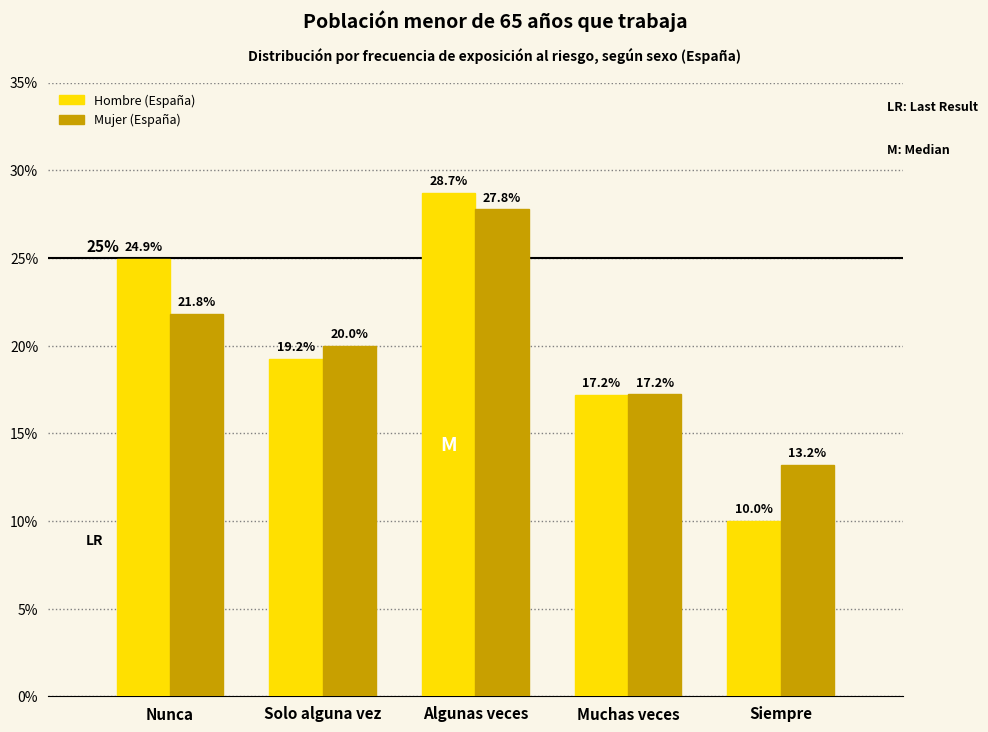

True or false: Hombre (España) has a value of 0.1 at Muchas veces.

False